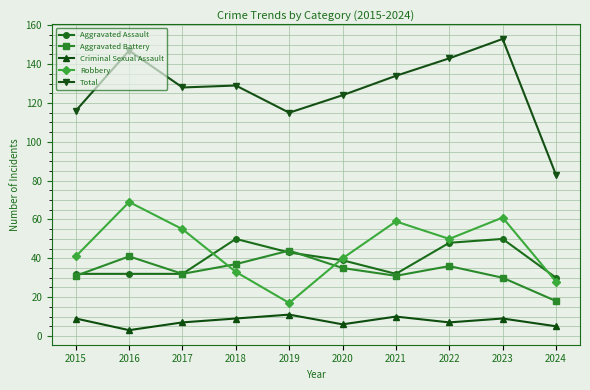

What is the difference between the maximum and second lowest values in the Total series?

38